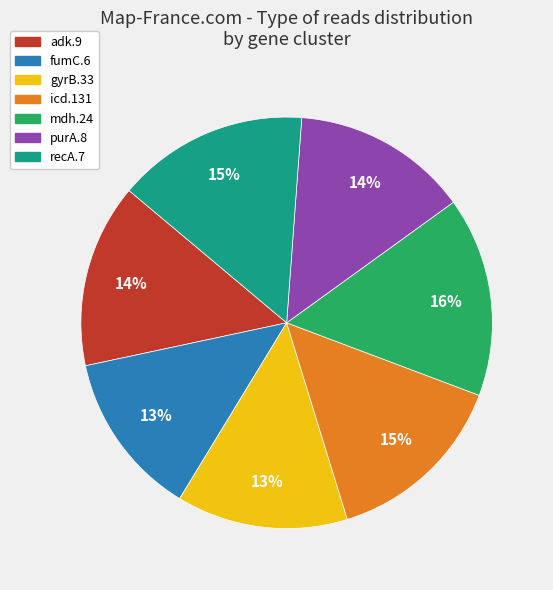

Is it true that purA.8 is 14% of the pie?

True